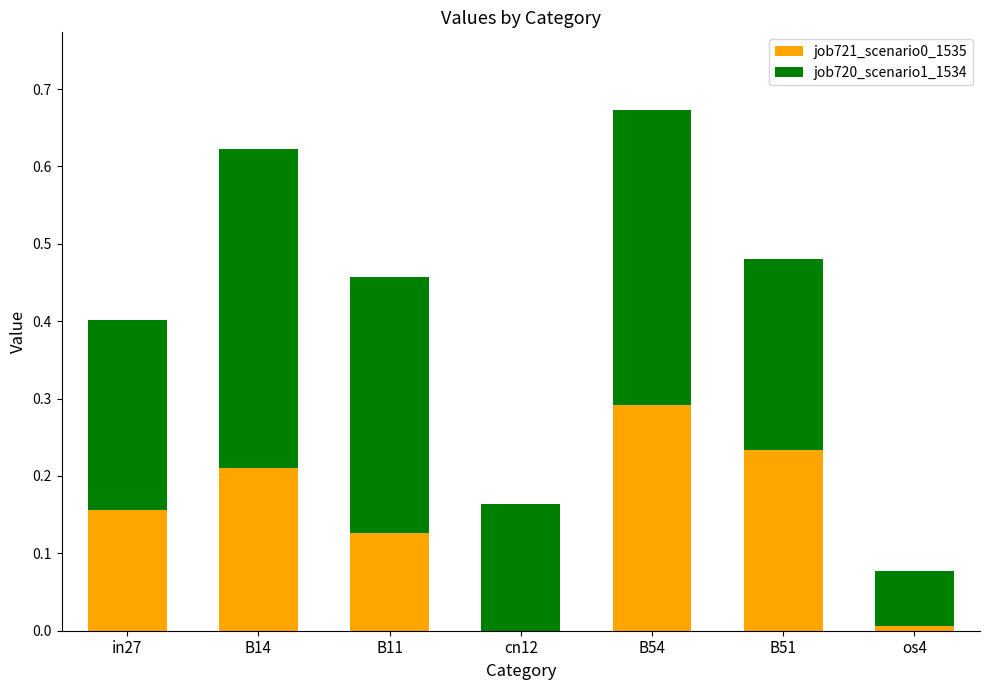

Which category has the highest value in the job721_scenario0_1535 series?

B54